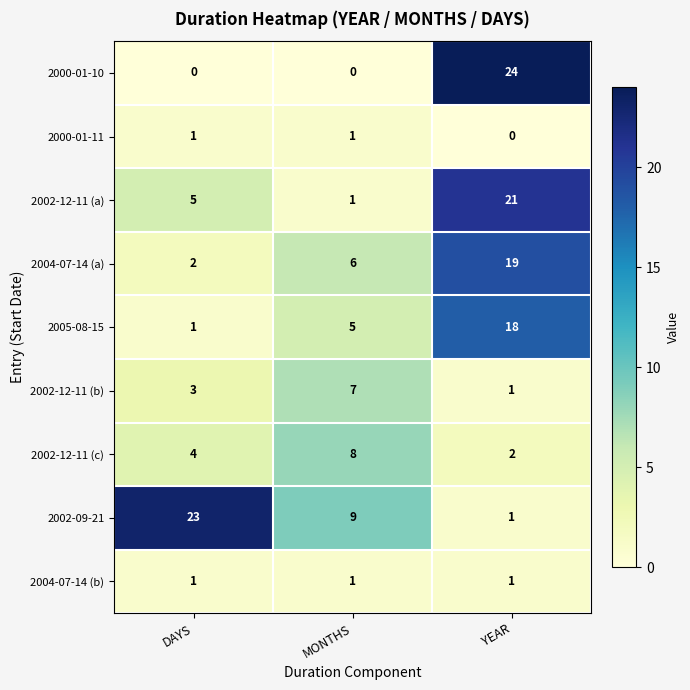

Reading left to right, list all the values displayed in this chart.

2000-01-10: 0	0	24
2000-01-11: 1	1	0
2002-12-11 (a): 5	1	21
2004-07-14 (a): 2	6	19
2005-08-15: 1	5	18
2002-12-11 (b): 3	7	1
2002-12-11 (c): 4	8	2
2002-09-21: 23	9	1
2004-07-14 (b): 1	1	1